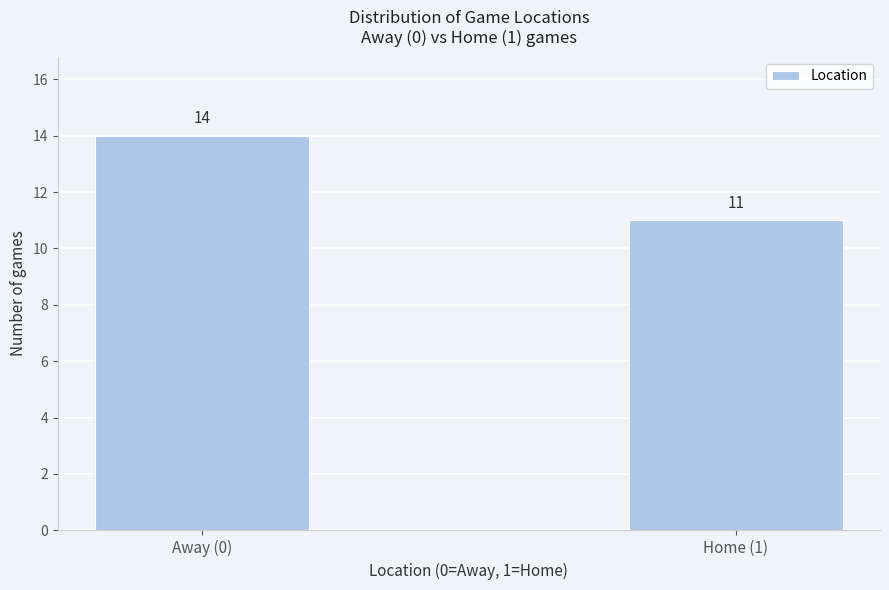

Reading left to right, list all the values displayed in this chart.

Away (0)=14	Home (1)=11